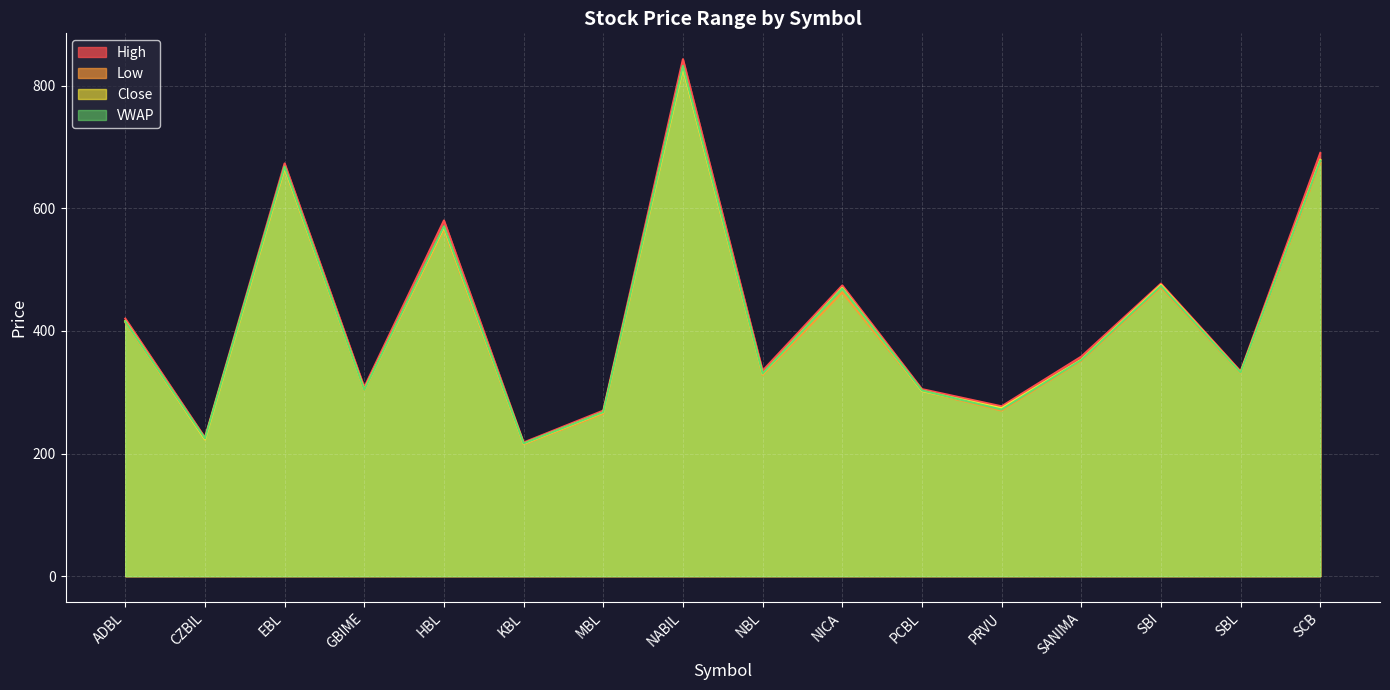

How many lines are shown in the chart?

4